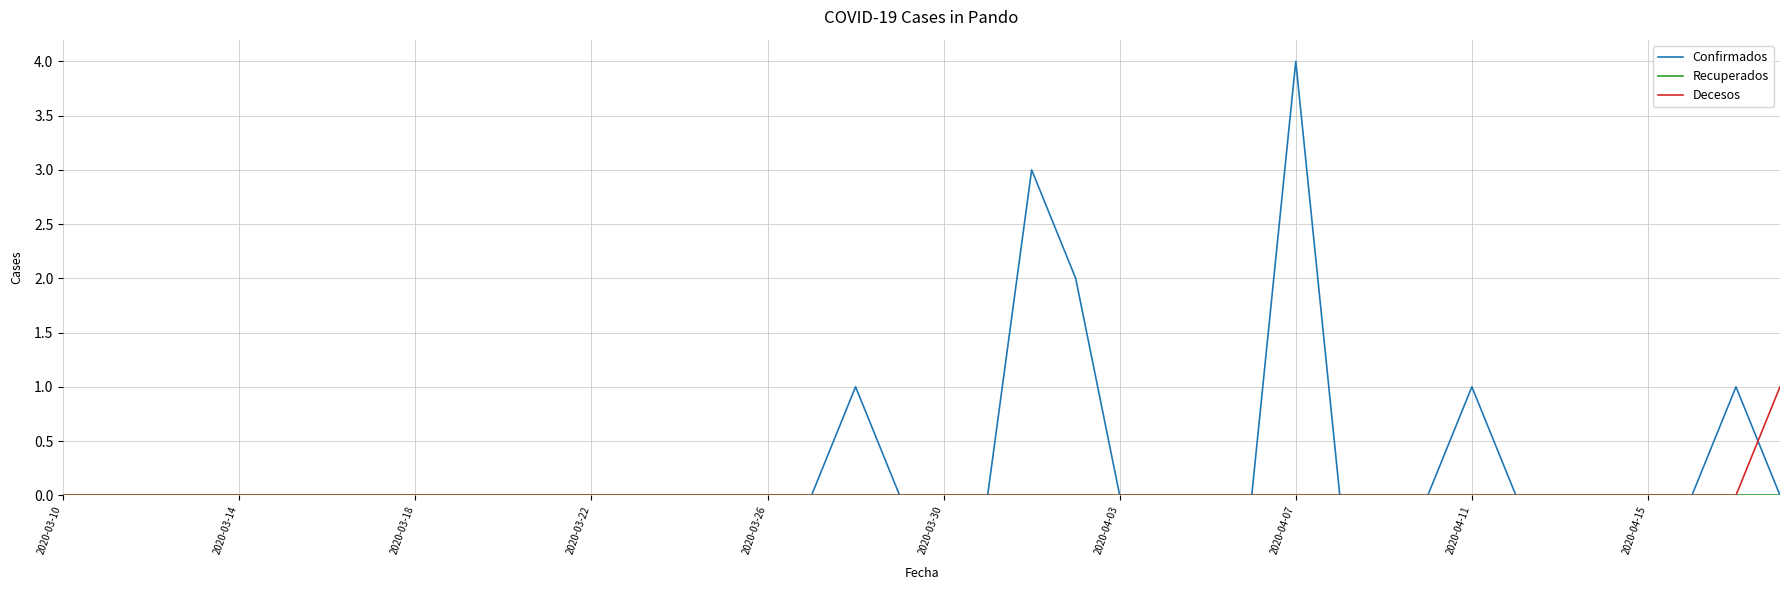

What is the maximum value for Confirmados?

4